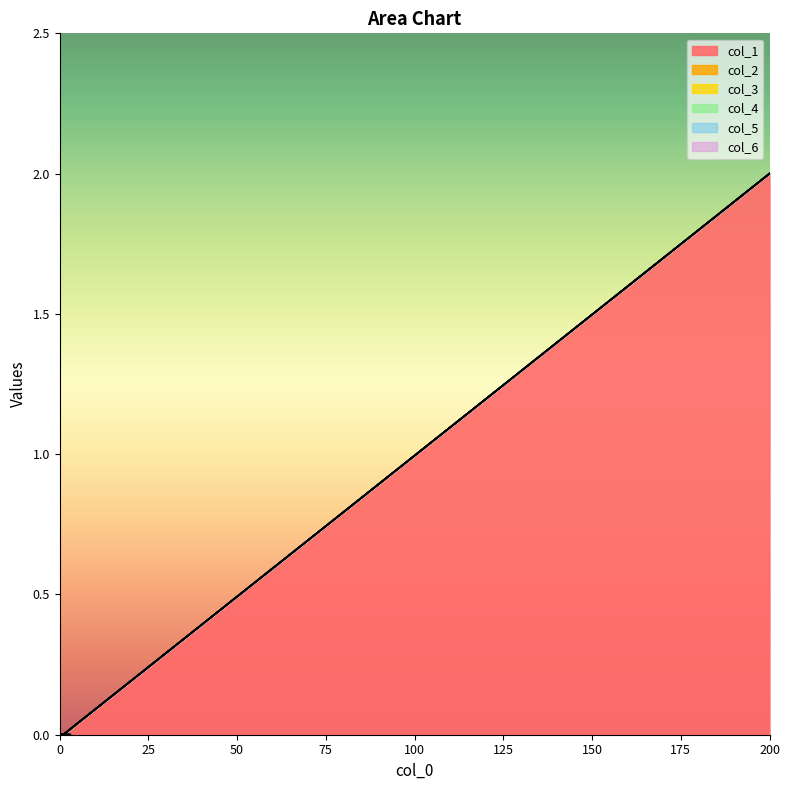

At how many categories does at least one series exceed 0?

1